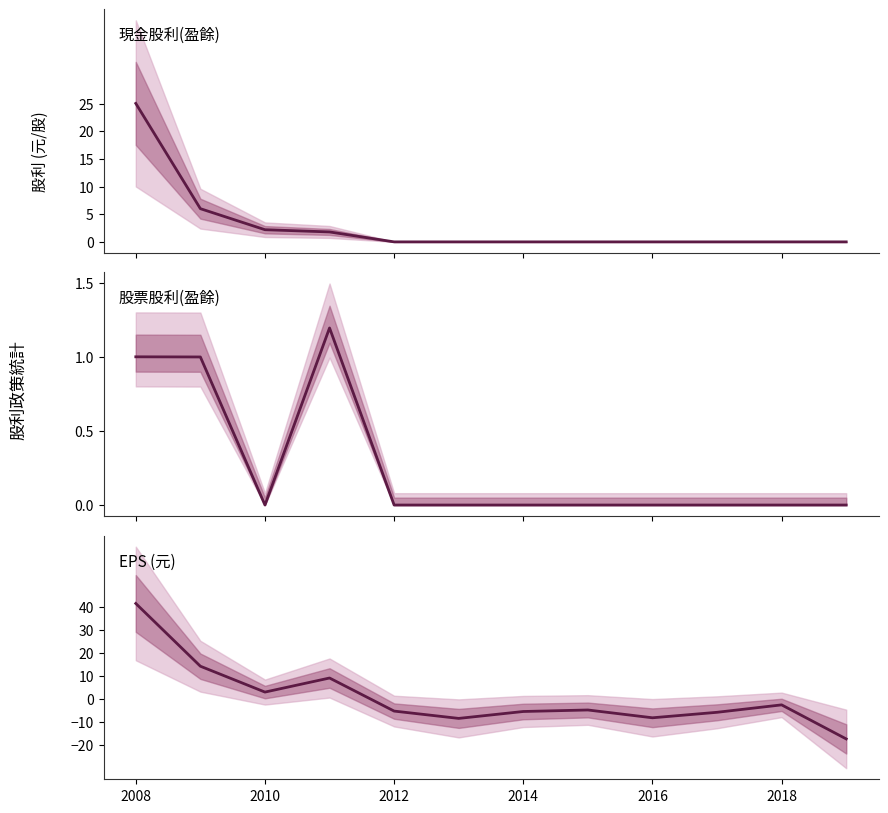

What is the difference between the second highest and second lowest values in the 現金股利(盈餘) series?

6.0